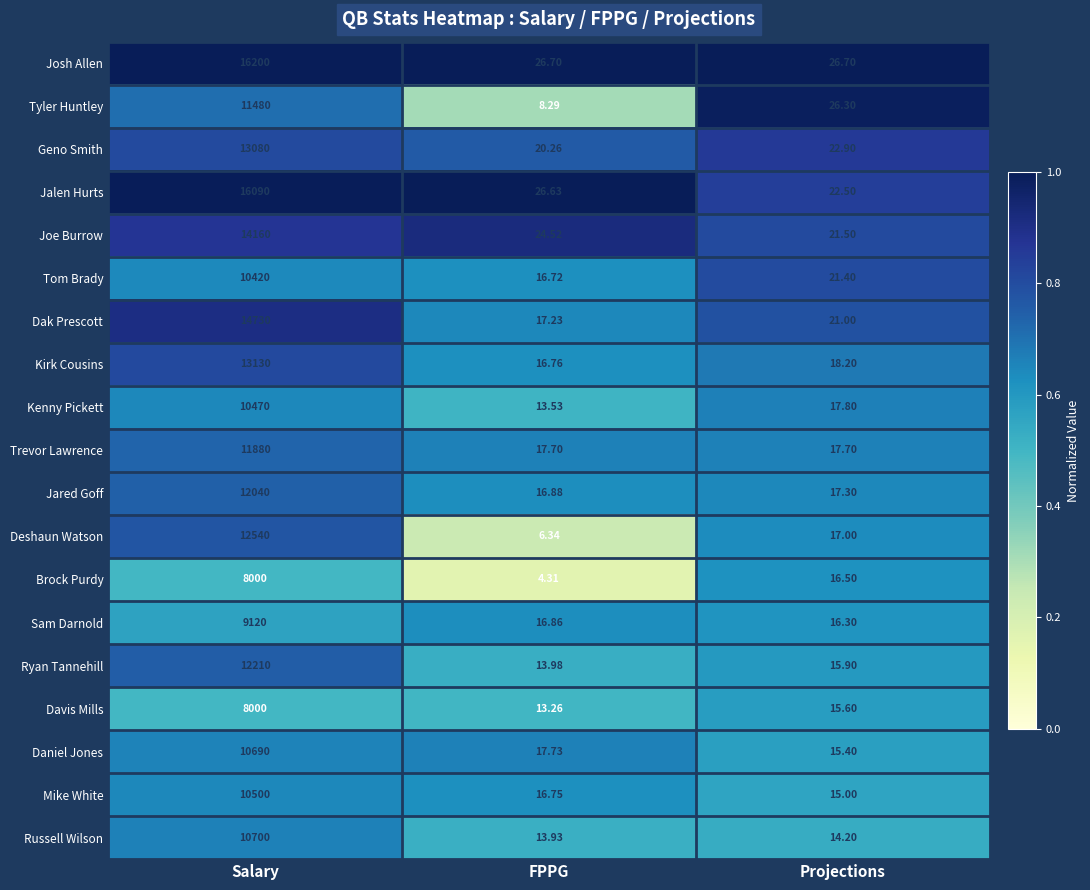

Where does the Kenny Pickett series first go above 17?

Salary